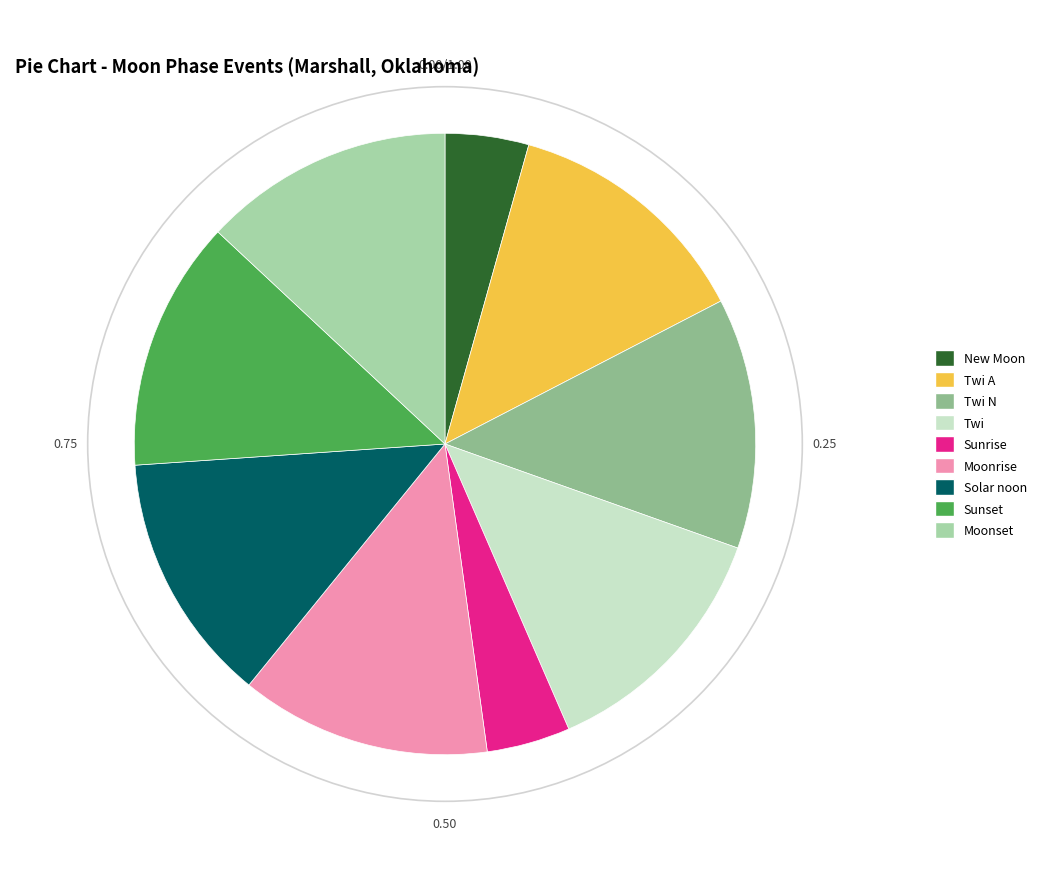

Is there a majority slice in this chart?

No